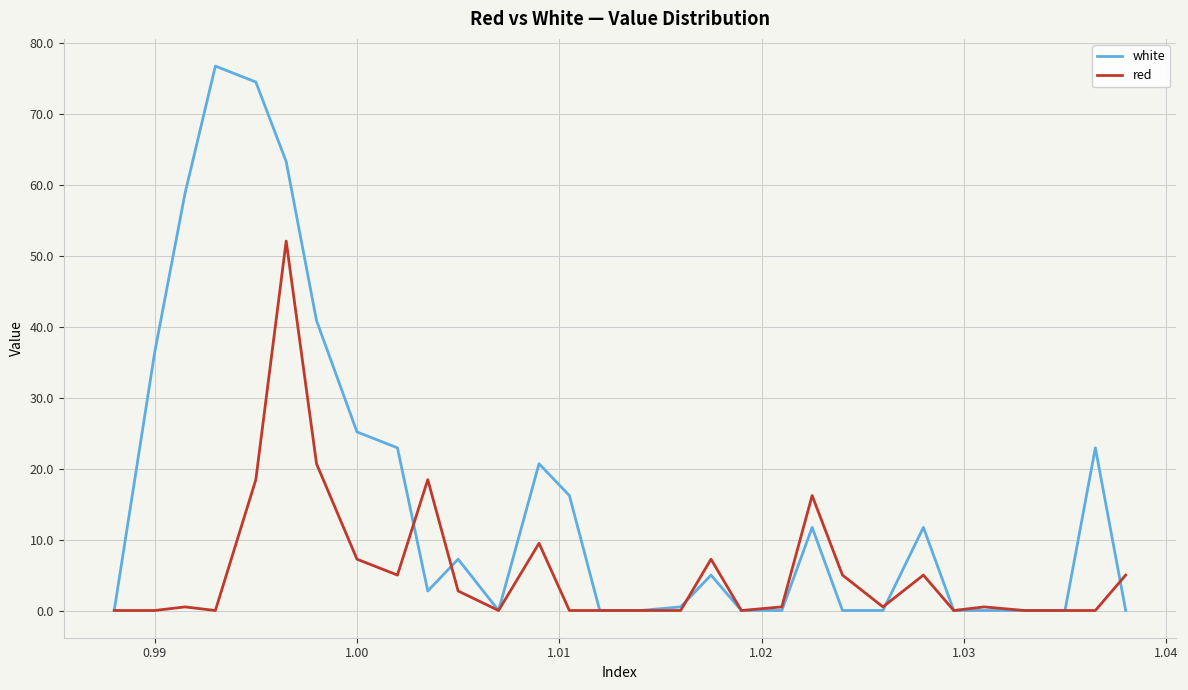

True or false: red has more than 2 points higher than both neighbors.

True